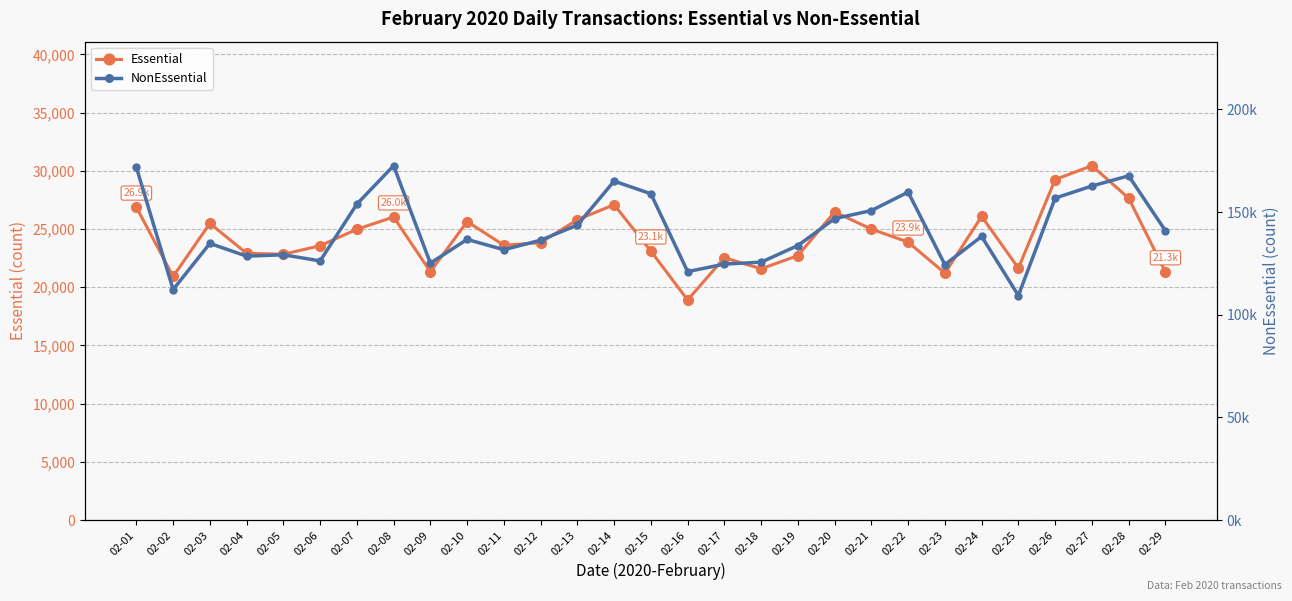

Which series has the largest total across all categories?

NonEssential